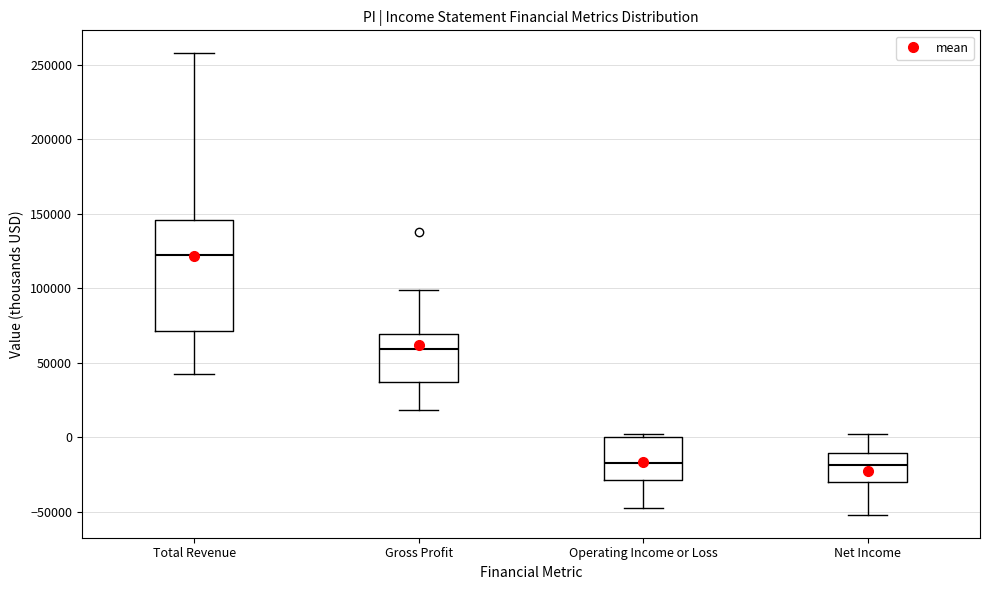

Reading left to right, read every box against the y-axis: the position of its median line, the range the box covers, and the ends of its whiskers. The values are not printed on the chart, so give them approximately, as read against the axis.

Total Revenue: median 125000, box 70000 to 145000, whiskers 45000 to 260000
Gross Profit: median 60000, box 35000 to 70000, whiskers 20000 to 100000
Operating Income or Loss: median -15000, box -30000 to 0, whiskers -45000 to 5000
Net Income: median -20000, box -30000 to -10000, whiskers -50000 to 0